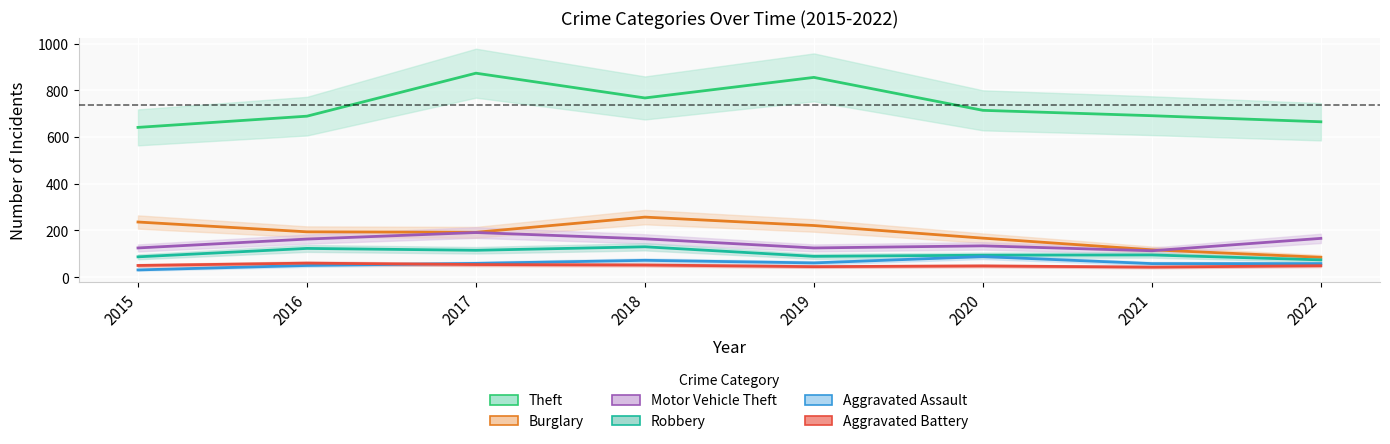

Reading left to right, extract all data points from this chart.

Theft: 641	689	873	767	855	714	691	665
Burglary: 236	194	192	257	221	167	117	85
Motor Vehicle Theft: 125	163	191	164	125	134	113	166
Robbery: 87	123	115	130	89	94	95	74
Aggravated Assault: 31	50	59	72	61	88	58	58
Aggravated Battery: 50	60	54	52	45	48	43	49